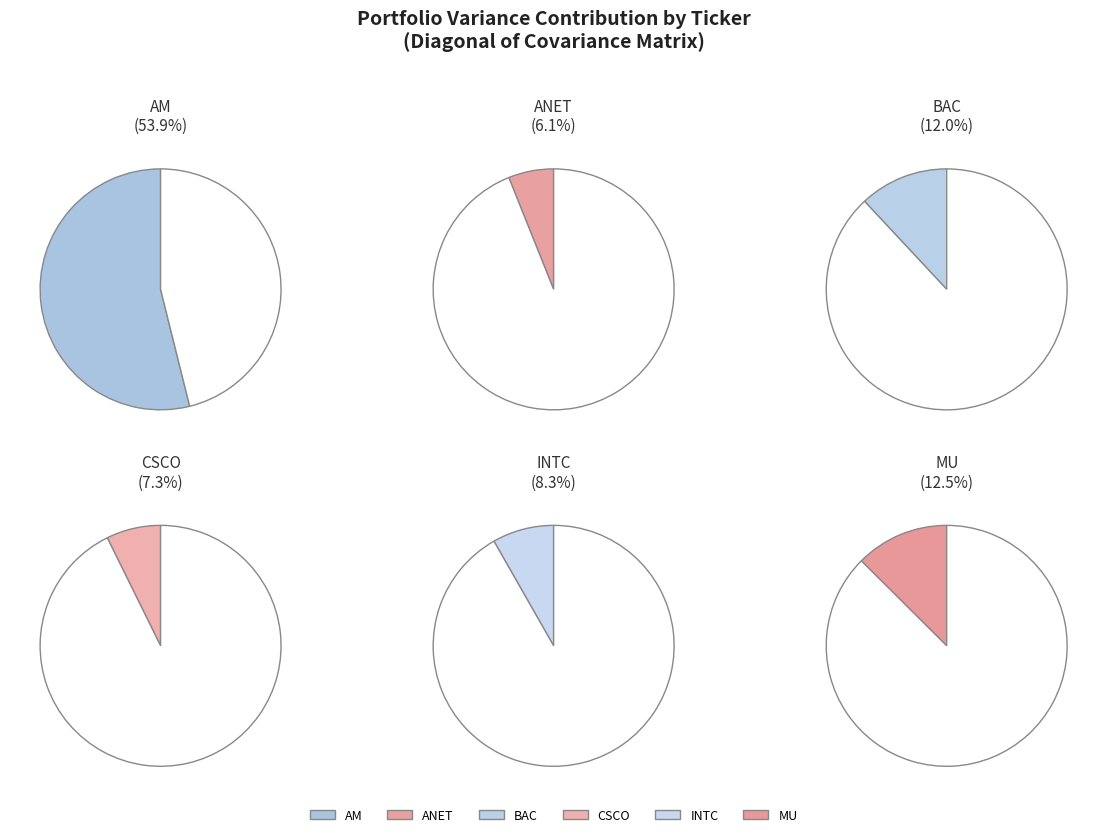

Rank the categories by value from highest to lowest.

AM, MU, BAC, INTC, CSCO, ANET